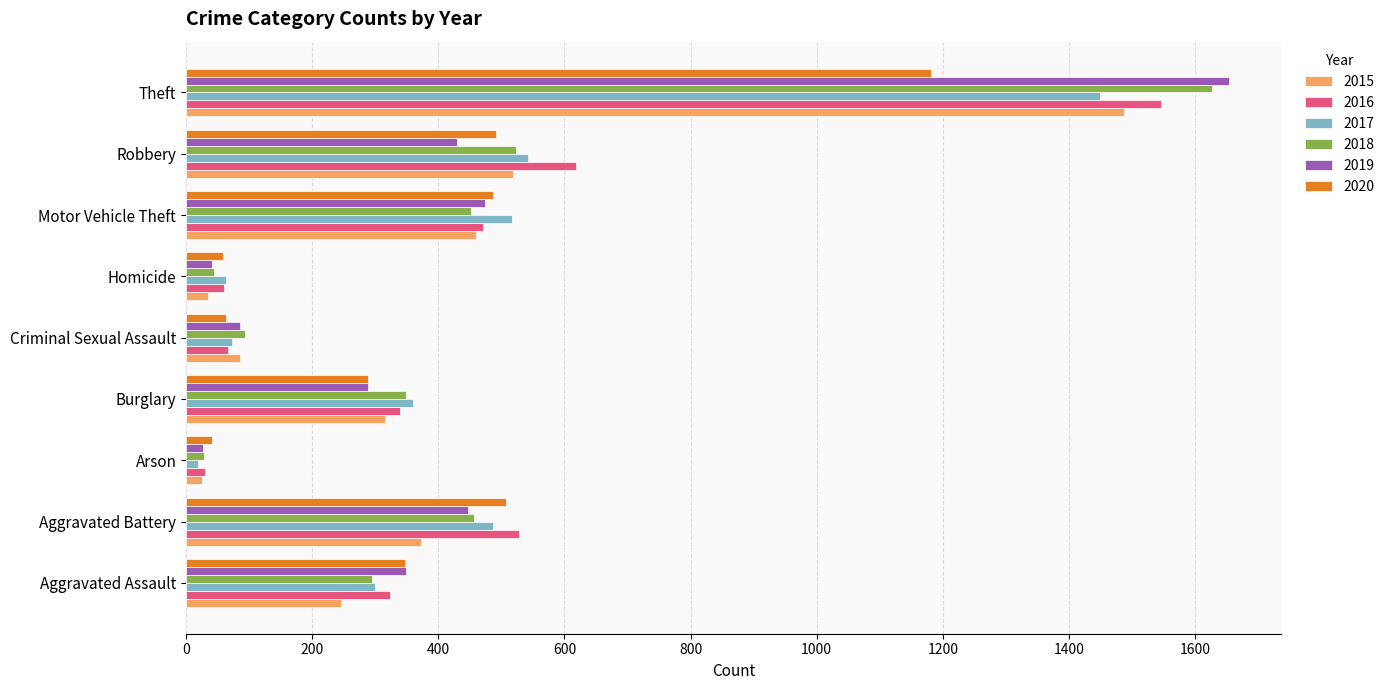

What is the difference between the 2020 values at Homicide and Theft?

1124